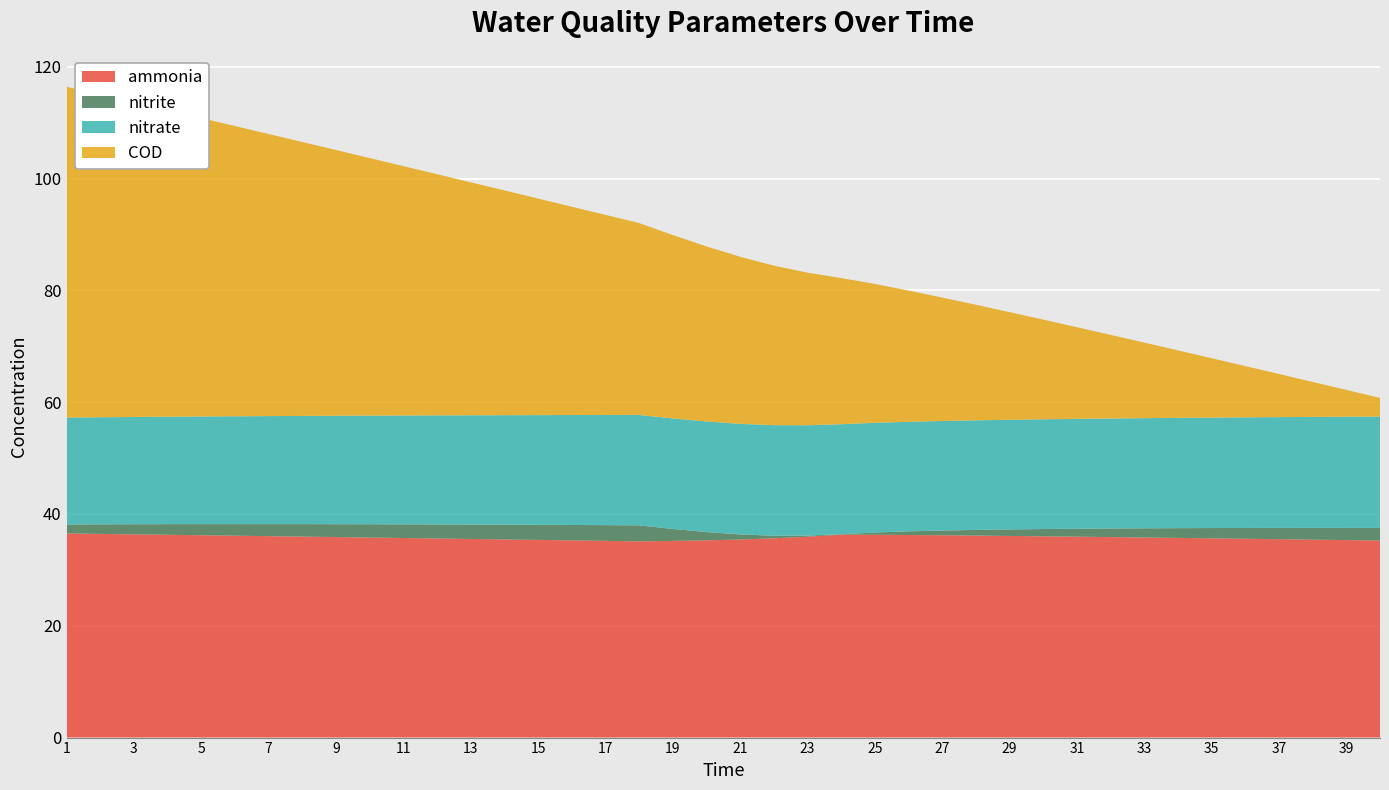

Reading left to right, list all the values displayed in this chart.

ammonia: 1=36.5	2=36.4	3=36.4	4=36.3	5=36.2	6=36.1	7=36.0	8=35.9	9=35.9	10=35.8	11=35.7	12=35.6	13=35.5	14=35.4	15=35.4	16=35.3	17=35.2	18=35.1	19=35.2	20=35.3	21=35.4	22=35.6	23=35.9	24=36.3	25=36.3	26=36.2	27=36.2	28=36.1	29=36.1	30=36.0	31=35.9	32=35.9	33=35.8	34=35.7	35=35.6	36=35.6	37=35.5	38=35.4	39=35.3	40=35.2
nitrite: 1=1.6	2=1.7	3=1.8	4=1.9	5=2.0	6=2.1	7=2.2	8=2.2	9=2.3	10=2.4	11=2.4	12=2.5	13=2.6	14=2.6	15=2.7	16=2.8	17=2.8	18=2.9	19=2.1	20=1.5	21=0.9	22=0.5	23=0.2	24=0.1	25=0.4	26=0.6	27=0.8	28=1.0	29=1.2	30=1.3	31=1.4	32=1.5	33=1.6	34=1.7	35=1.8	36=1.9	37=2.0	38=2.1	39=2.2	40=2.3
nitrate: 1=19.1	2=19.2	3=19.2	4=19.2	5=19.2	6=19.3	7=19.3	8=19.4	9=19.4	10=19.4	11=19.5	12=19.5	13=19.5	14=19.6	15=19.6	16=19.7	17=19.7	18=19.7	19=19.8	20=19.8	21=19.8	22=19.8	23=19.7	24=19.7	25=19.6	26=19.6	27=19.6	28=19.6	29=19.6	30=19.6	31=19.7	32=19.7	33=19.7	34=19.7	35=19.8	36=19.8	37=19.8	38=19.9	39=19.9	40=19.9
COD: 1=59.2	2=57.7	3=56.3	4=54.8	5=53.4	6=51.9	7=50.5	8=49.0	9=47.5	10=46.1	11=44.6	12=43.1	13=41.7	14=40.2	15=38.7	16=37.3	17=35.8	18=34.3	19=32.8	20=31.3	21=29.9	22=28.5	23=27.3	24=26.2	25=24.8	26=23.5	27=22.1	28=20.7	29=19.3	30=17.8	31=16.4	32=15.0	33=13.5	34=12.1	35=10.6	36=9.2	37=7.7	38=6.3	39=4.8	40=3.3